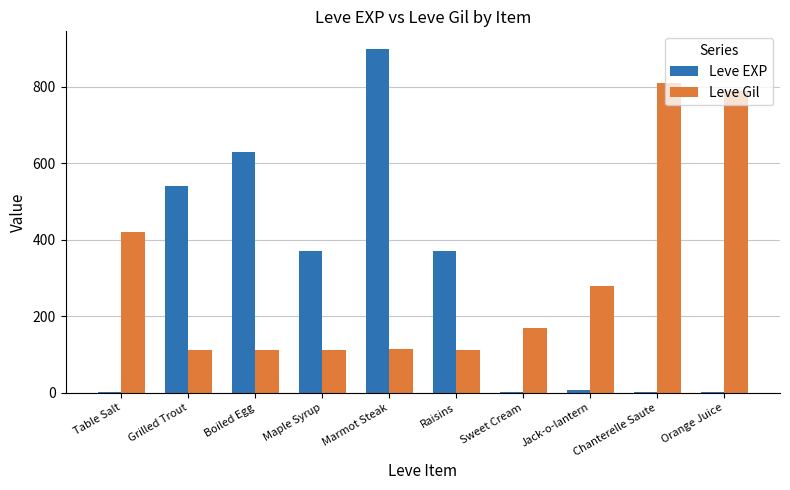

Are the bars horizontal?

No